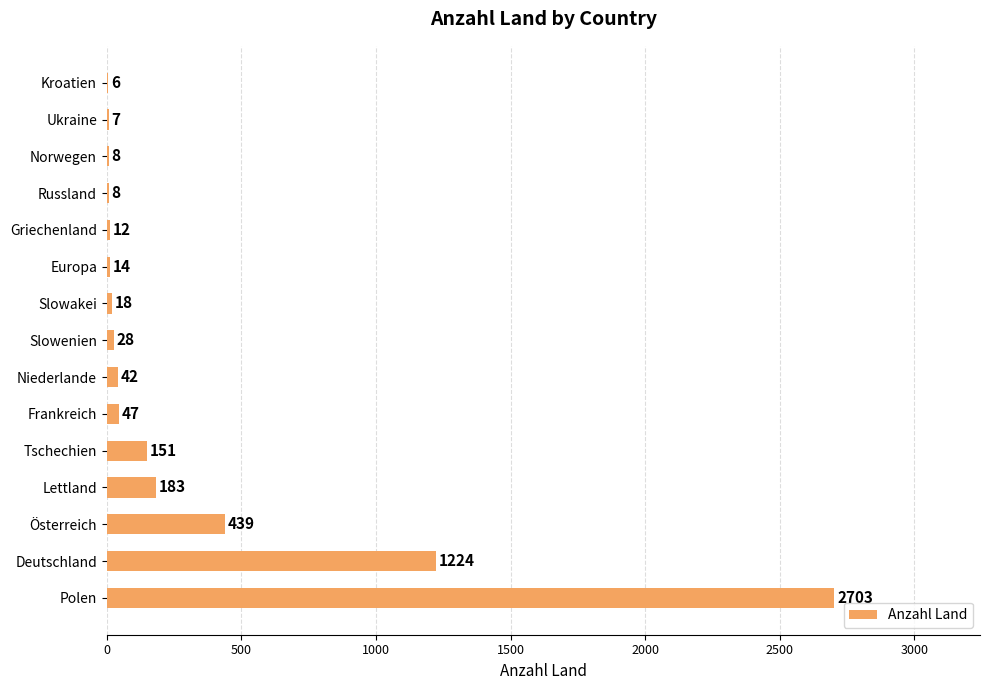

What is the approximate value at Norwegen?

8